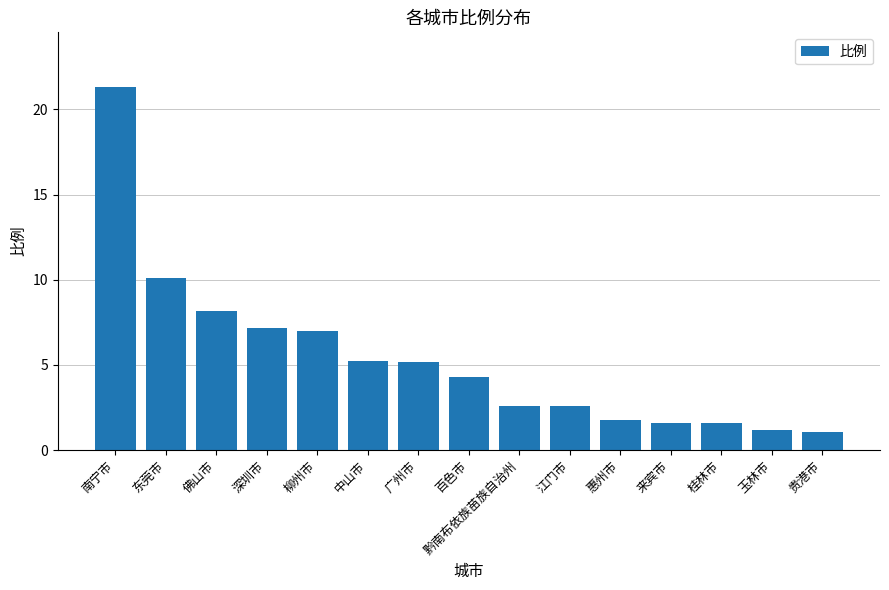

At which category does the chart reach its peak across all series?

南宁市